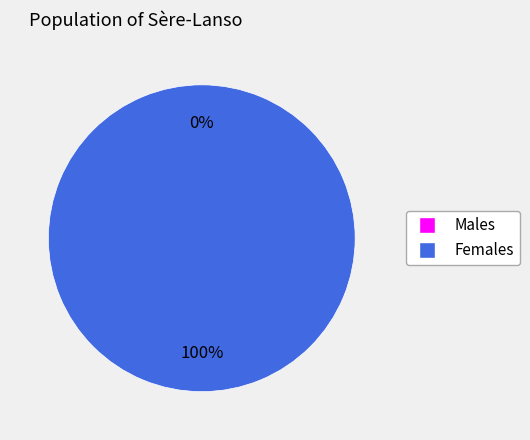

To the nearest percent, what is the average slice percentage?

50%